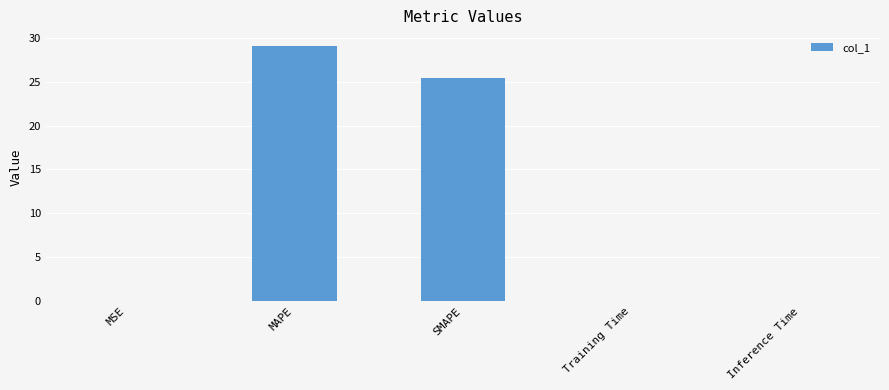

Is it true that the value at MAPE is 11.4?

False